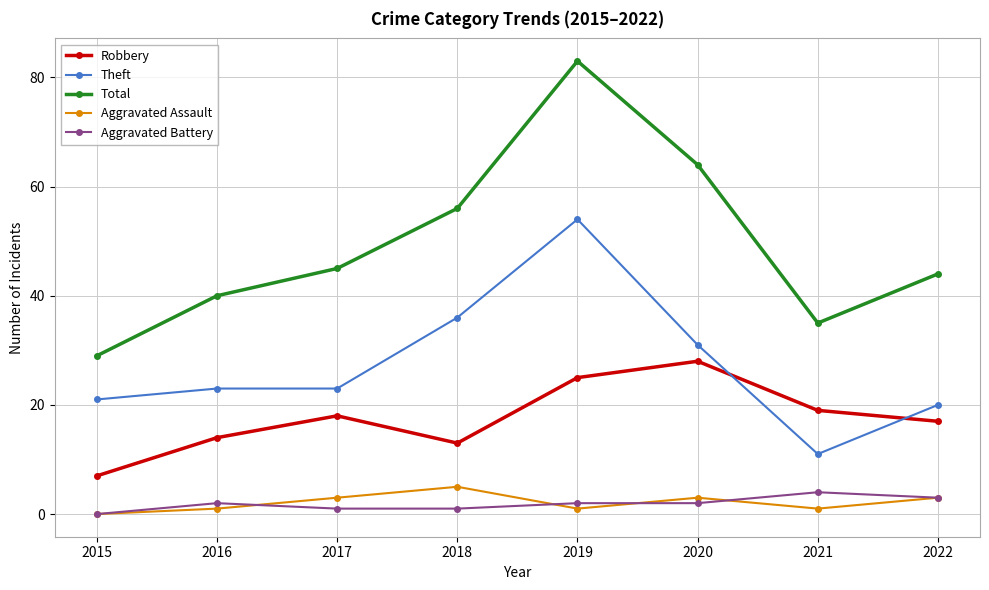

What is the sum of all Theft values?

219